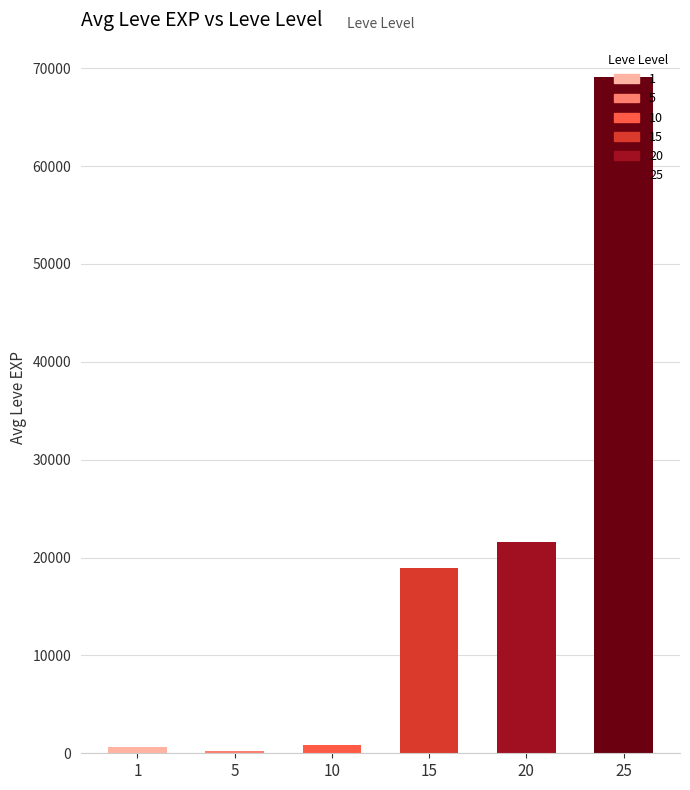

Does the chart contain stacked bars?

No